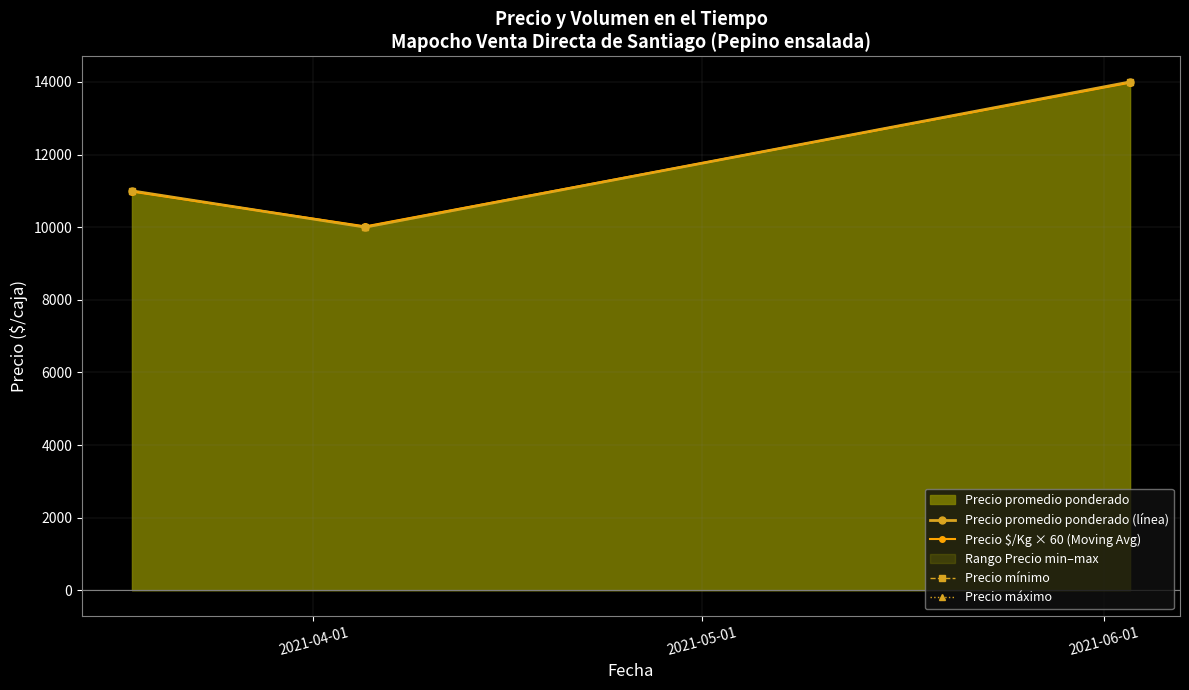

What position from the right is 2021-05-01?

2